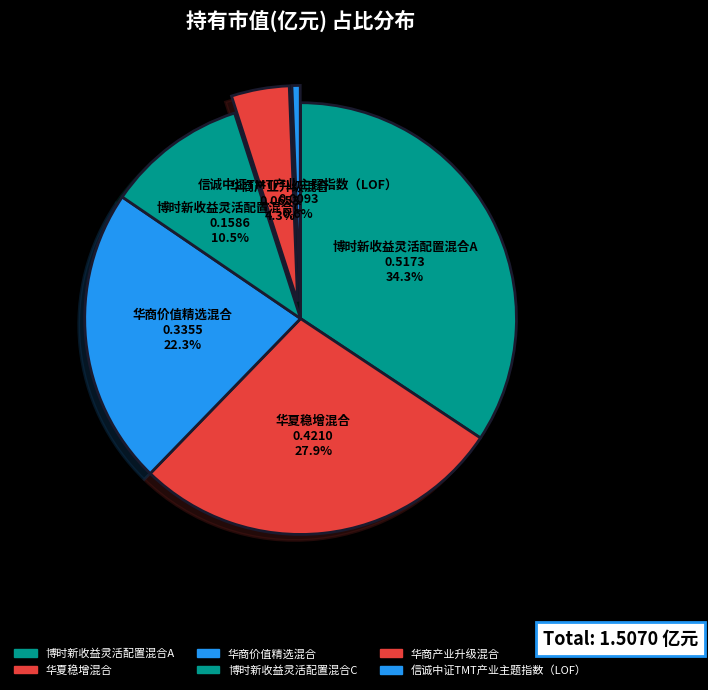

To the nearest percent, what is the average slice percentage?

17%